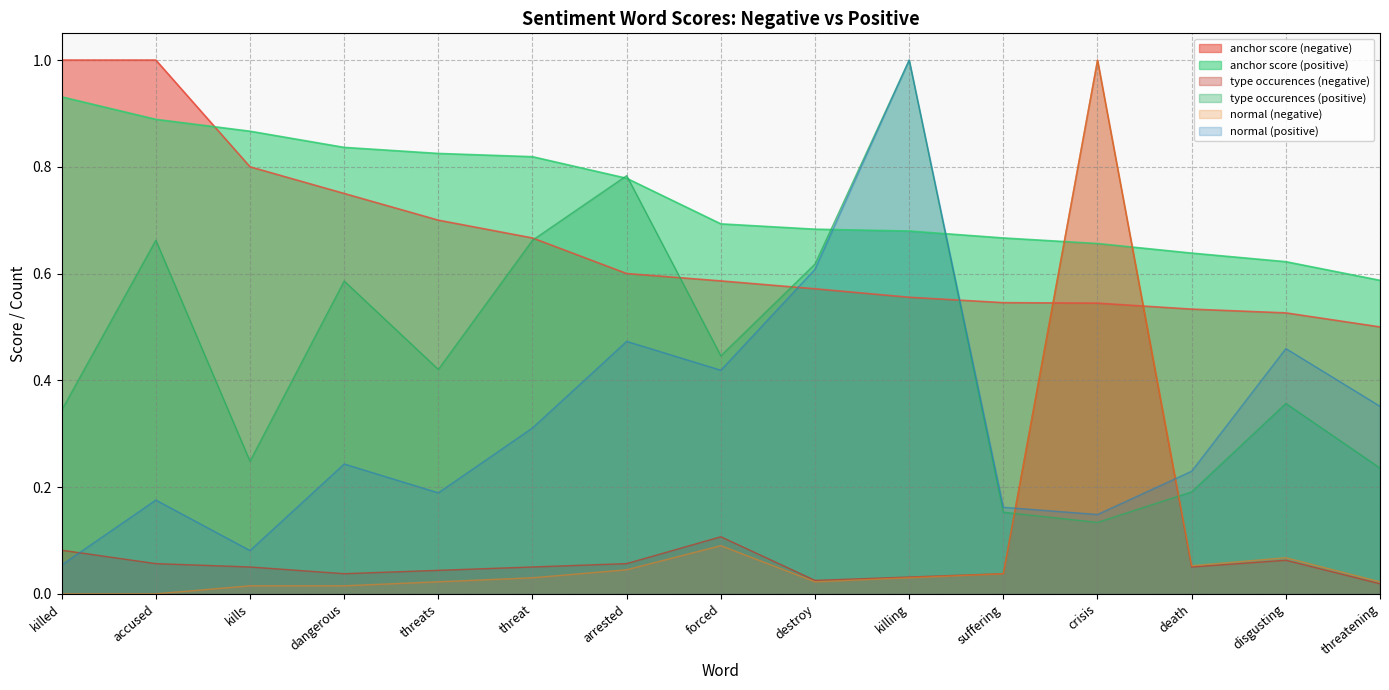

What is the label of the 5th point from the right?

suffering